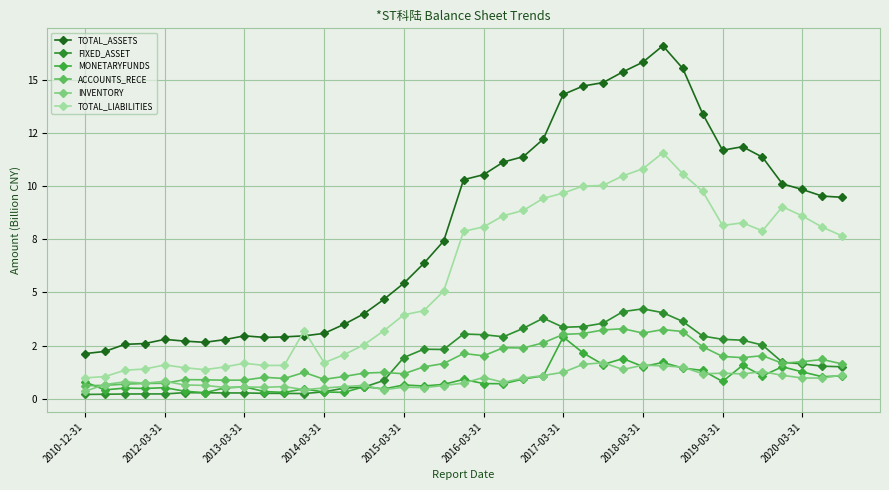

Which series has the largest total across all categories?

TOTAL_ASSETS